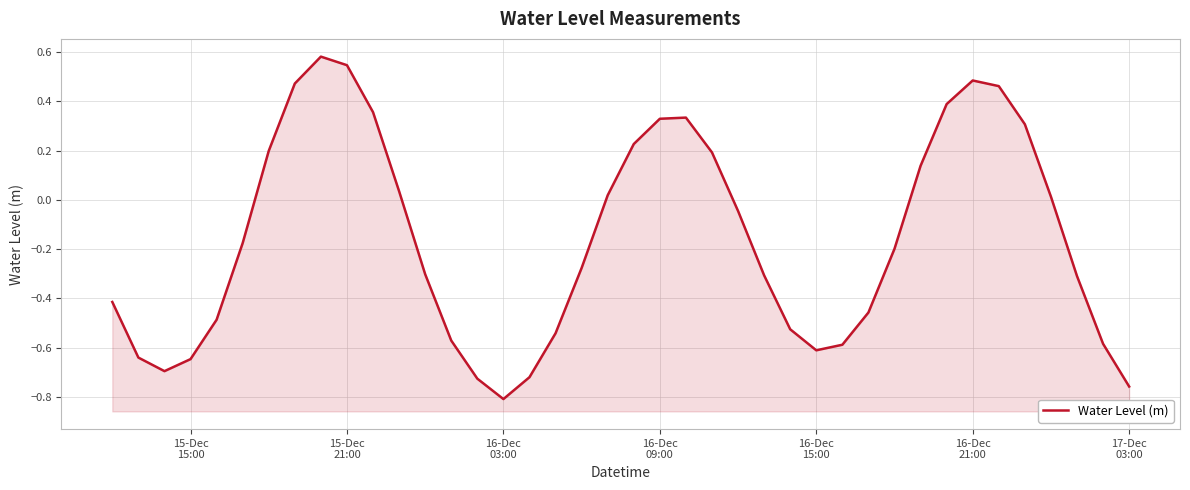

Reading right to left, extract all data points from this chart.

-0.8	-0.6	-0.3	0.0	0.3	0.5	0.5	0.4	0.1	-0.2	-0.5	-0.6	-0.6	-0.5	-0.3	-0.0	0.2	0.3	0.3	0.2	0.0	-0.3	-0.5	-0.7	-0.8	-0.7	-0.6	-0.3	0.0	0.4	0.5	0.6	0.5	0.2	-0.2	-0.5	-0.6	-0.7	-0.6	-0.4